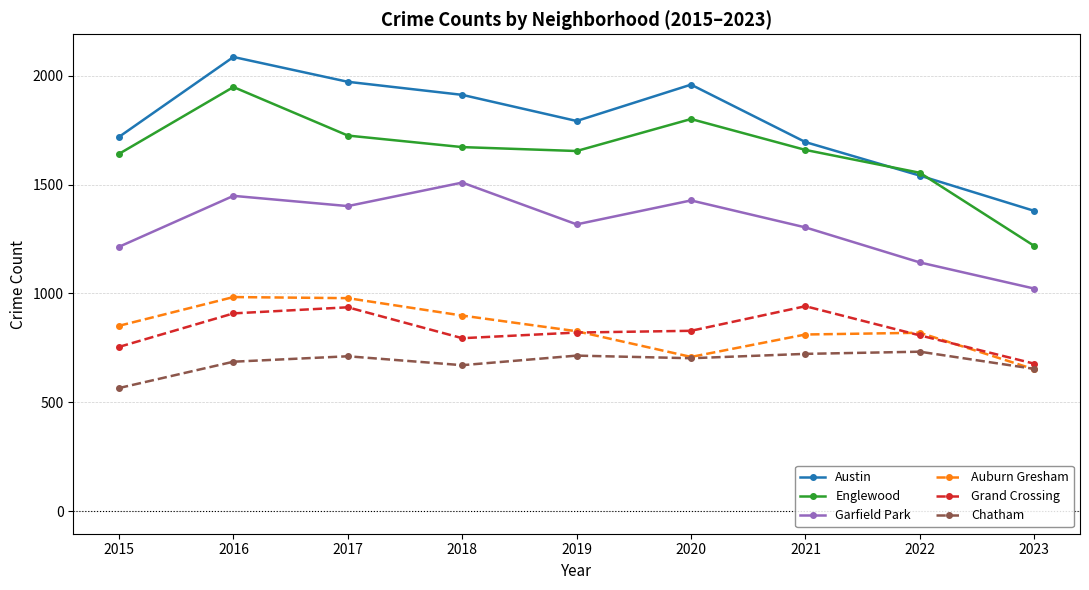

True or false: Auburn Gresham has a value of 1288 at 2018.

False